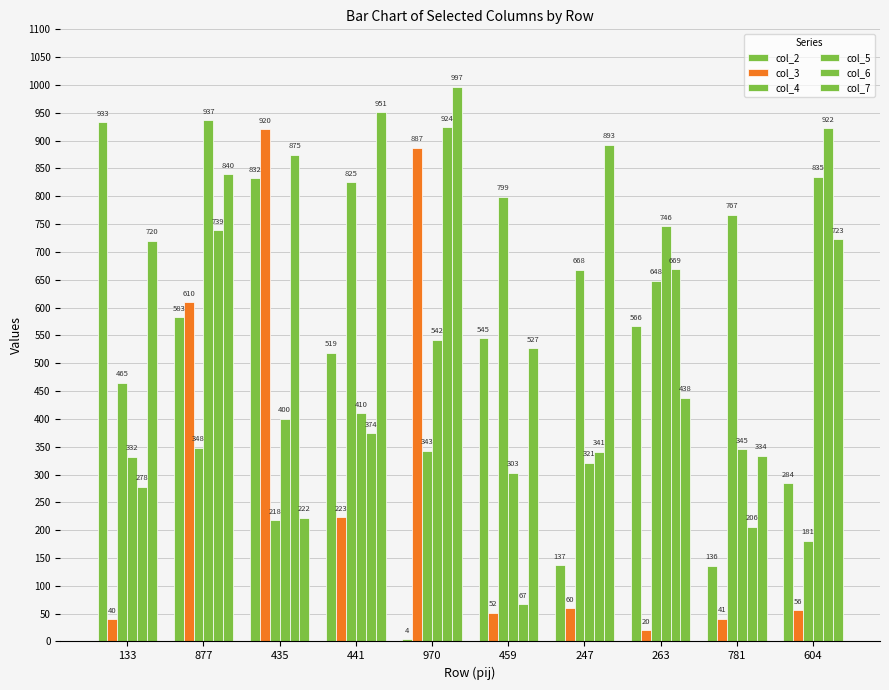

Reading left to right, transcribe all the data shown in this chart.

col_2: 933	583	832	519	4	545	137	566	136	284
col_3: 40	610	920	223	887	52	60	20	41	56
col_4: 465	348	218	825	343	799	668	648	767	181
col_5: 332	937	400	410	542	303	321	746	345	835
col_6: 278	739	875	374	924	67	341	669	206	922
col_7: 720	840	222	951	997	527	893	438	334	723